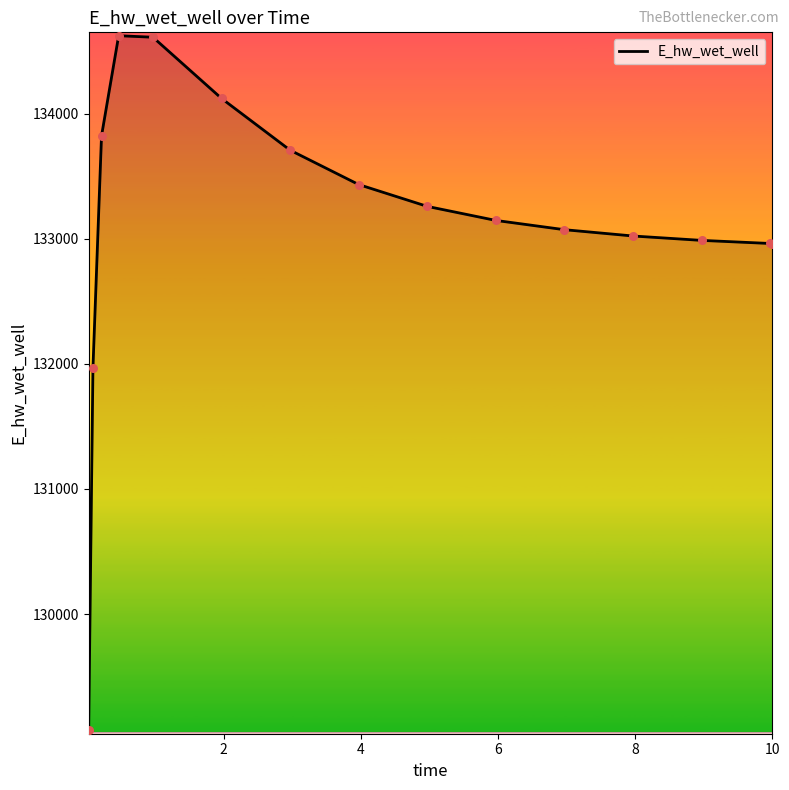

What is the maximum value shown in the chart?

134623.6